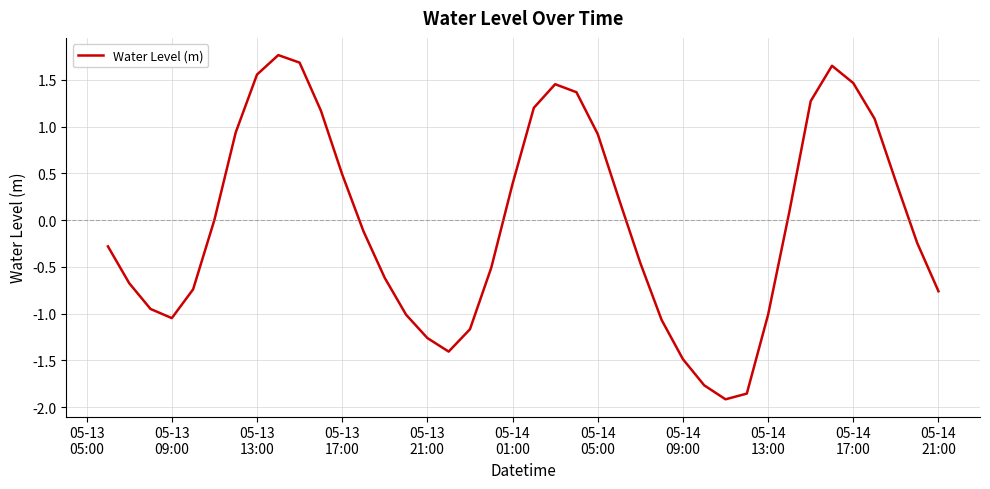

True or false: there are more than 0 points higher than both neighbors.

True